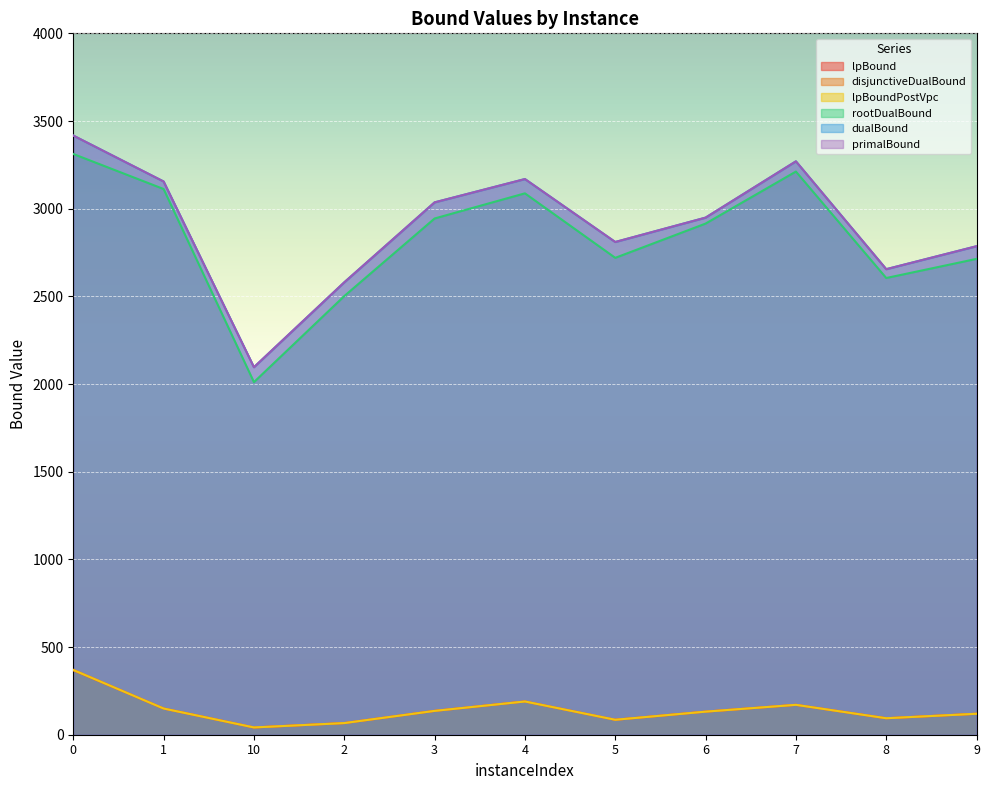

Rank the series by their maximum value, from lowest to highest.

lpBound, lpBoundPostVpc, disjunctiveDualBound, rootDualBound, dualBound, primalBound